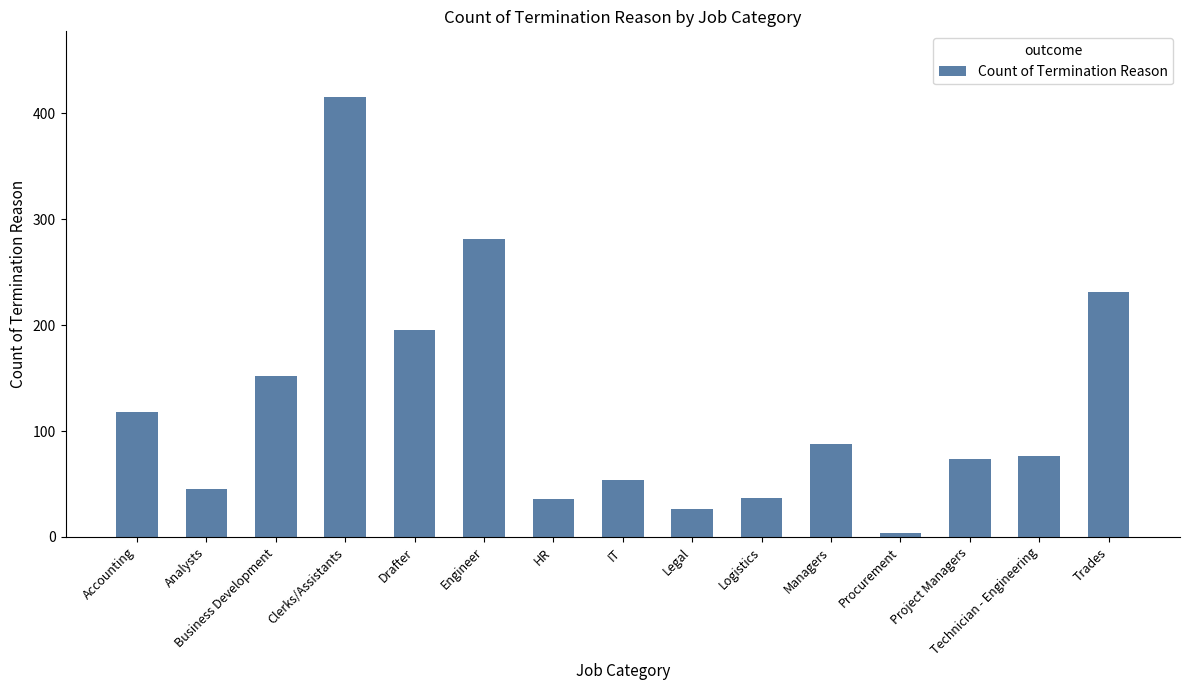

What is the change in value from Clerks/Assistants to Project Managers?

-341